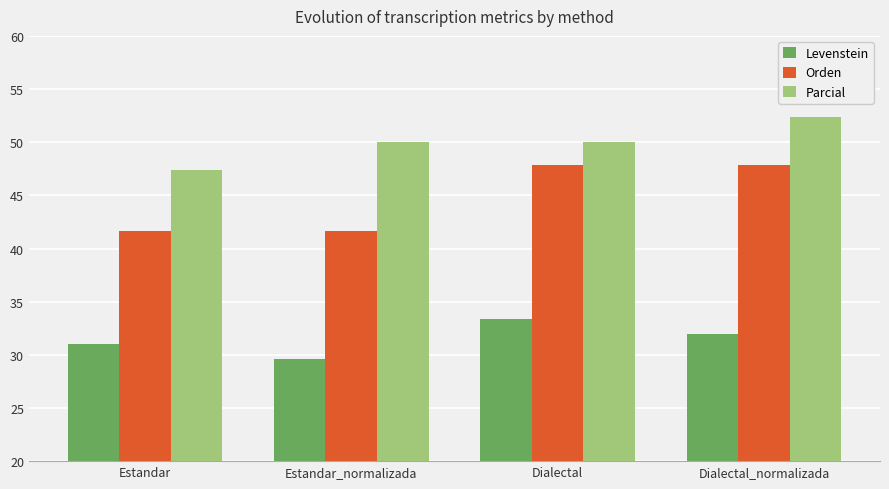

What is the label of the 3rd bar from the right?

Estandar_normalizada